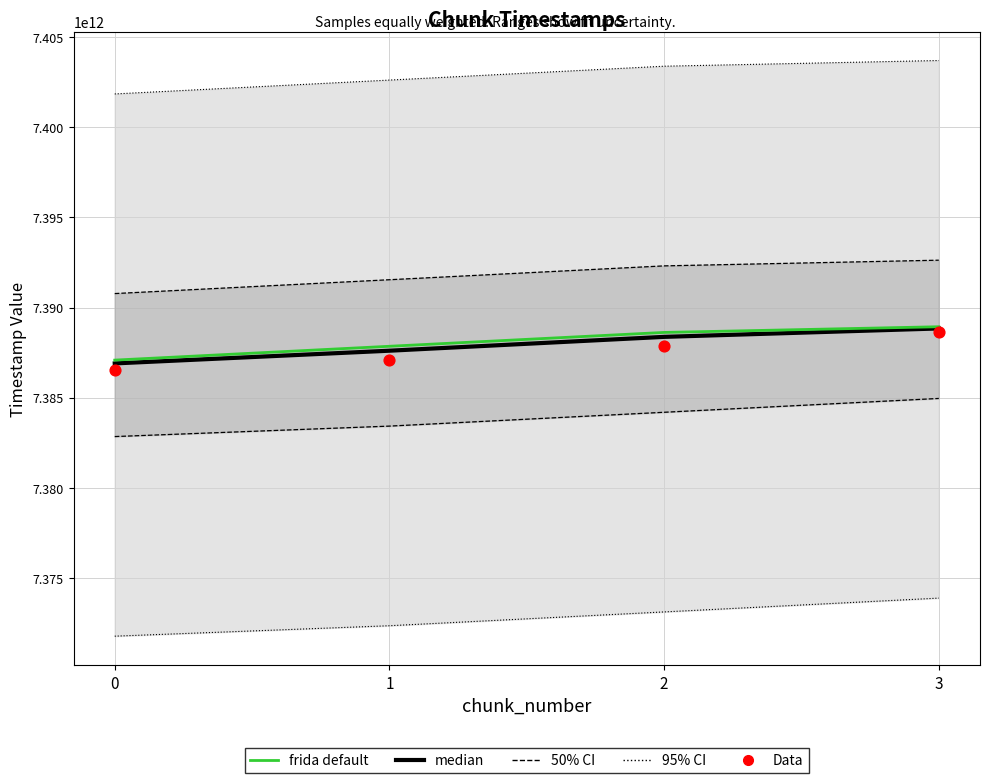

Which series reaches the maximum Y coordinate?

frida default